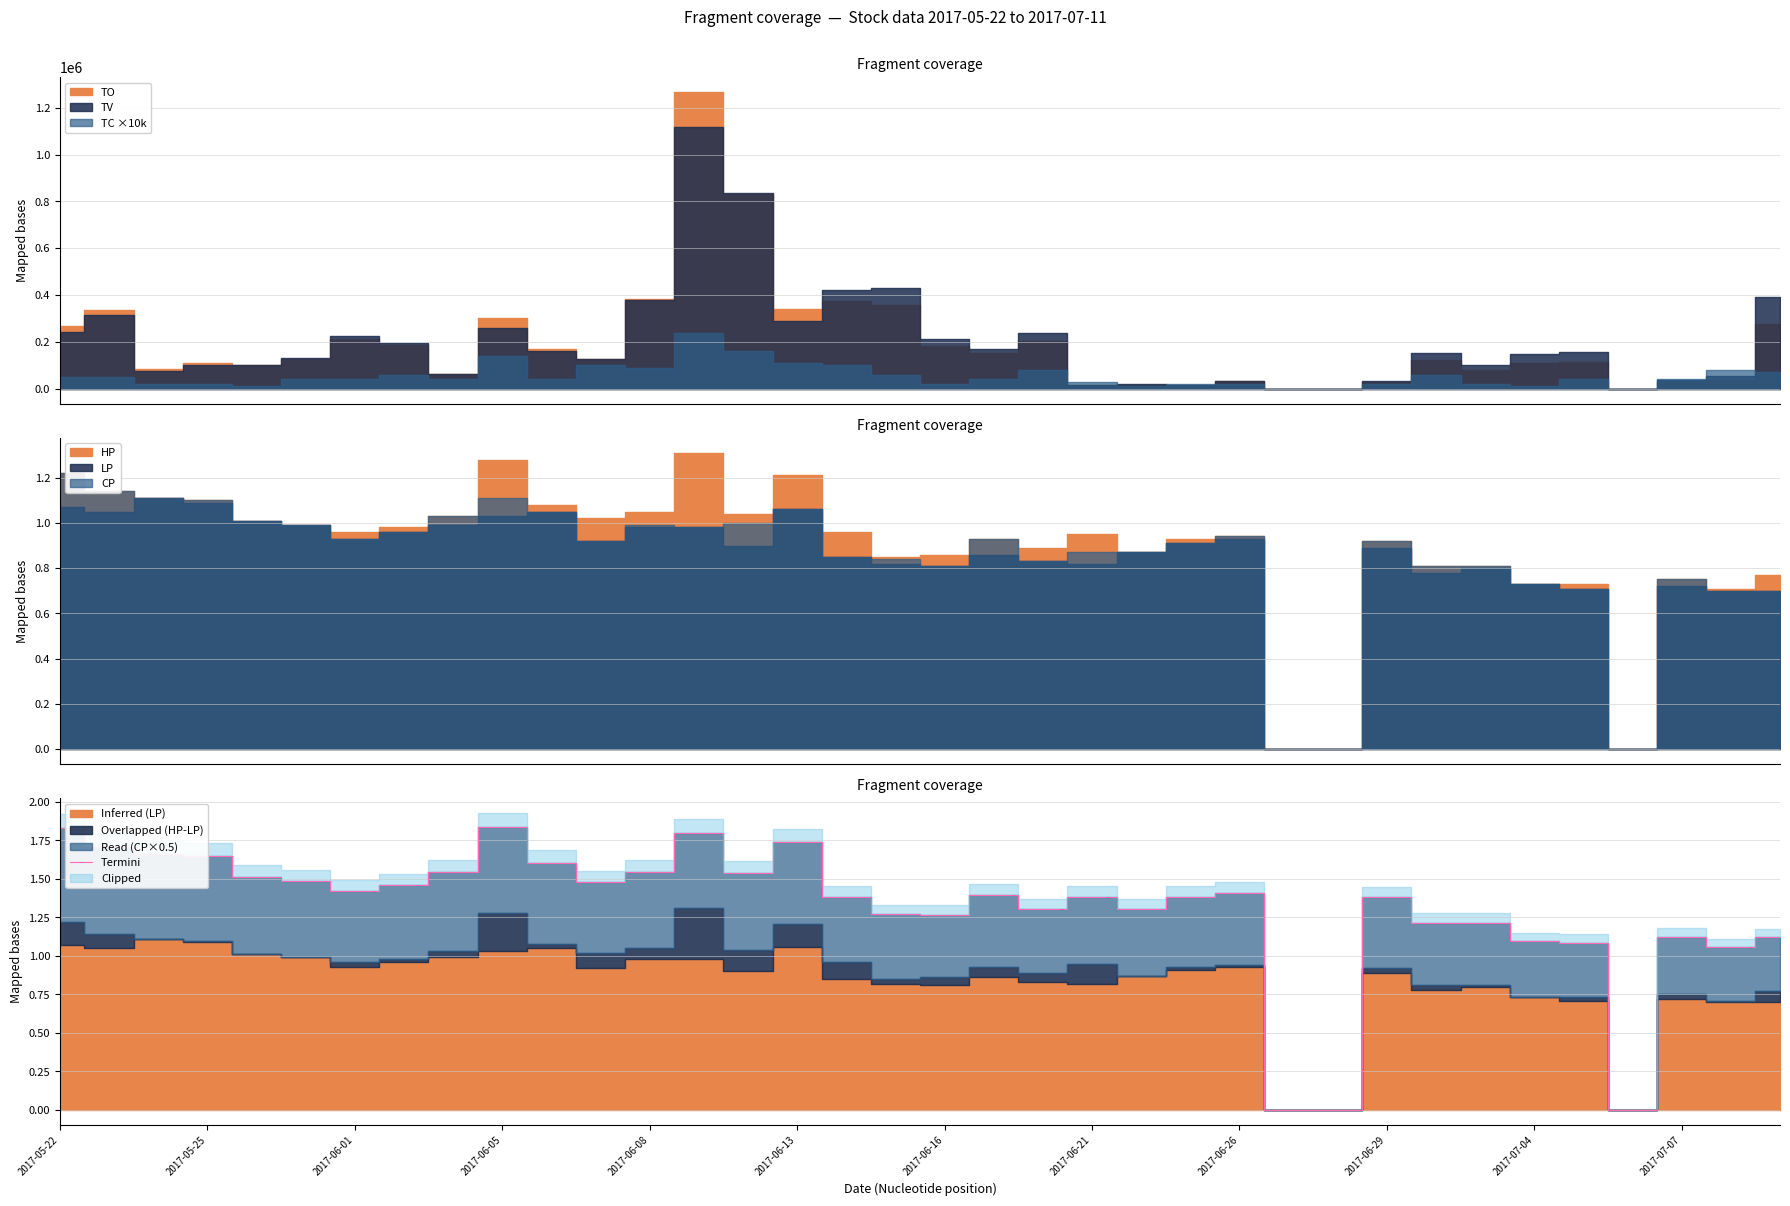

The Termini series shows 1.4 at 2017-06-21. True or false?

True